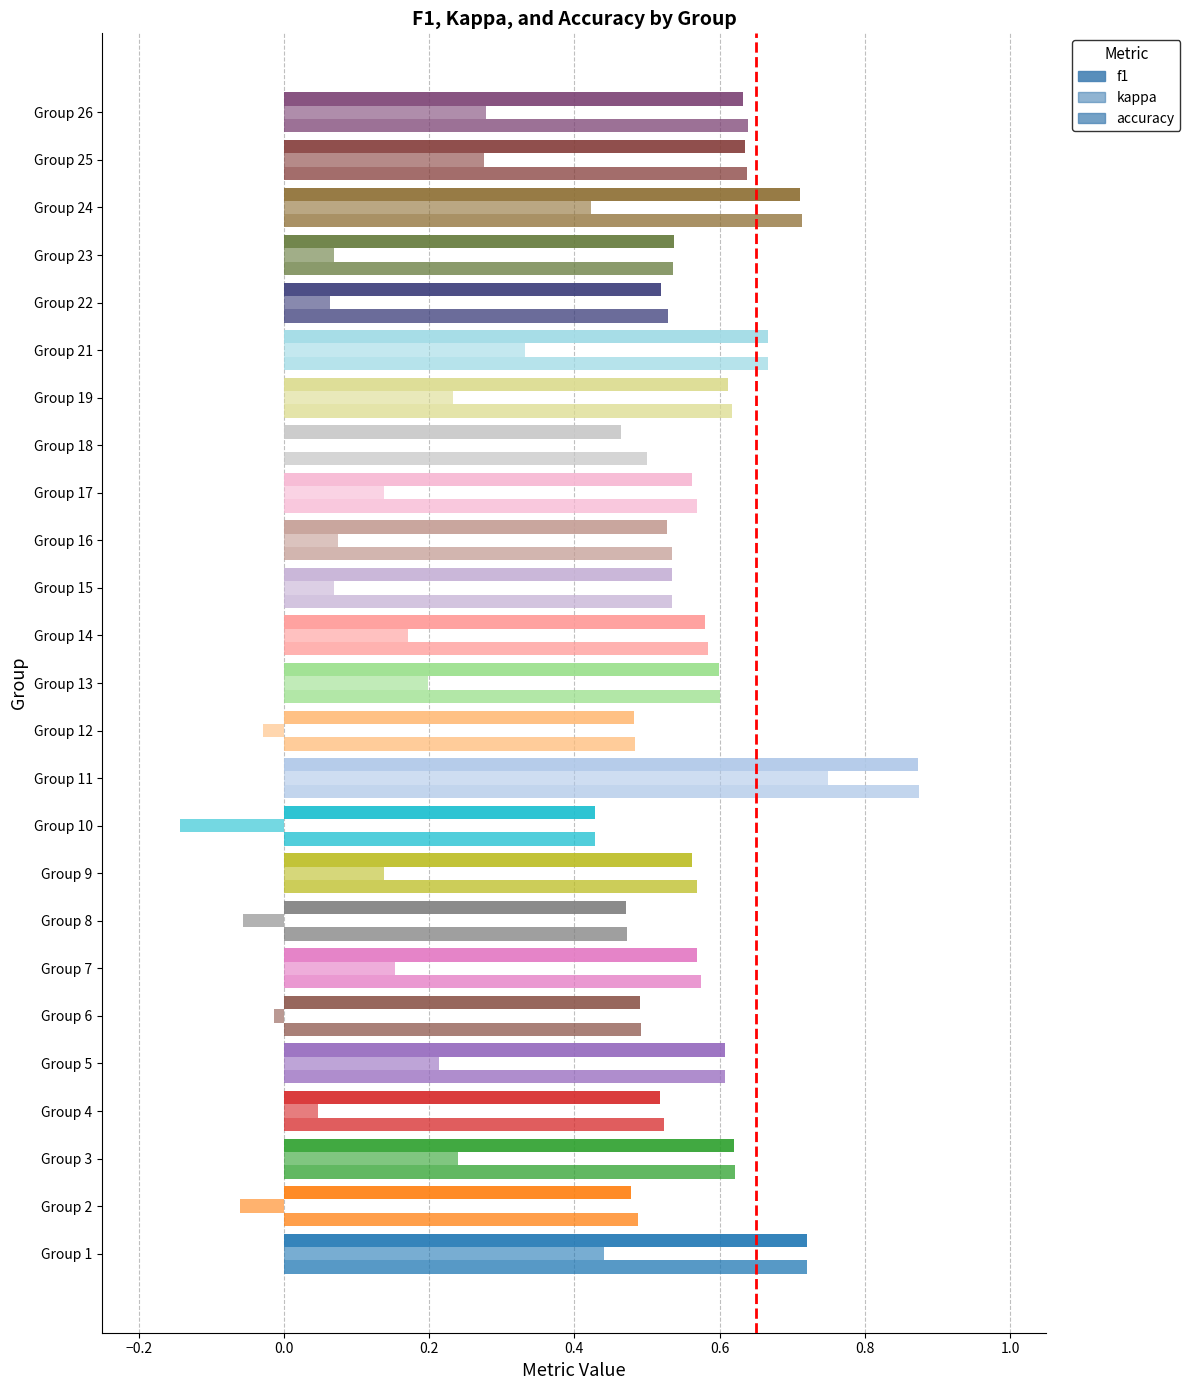

List the series in order of their peak value, highest first.

accuracy, f1, kappa